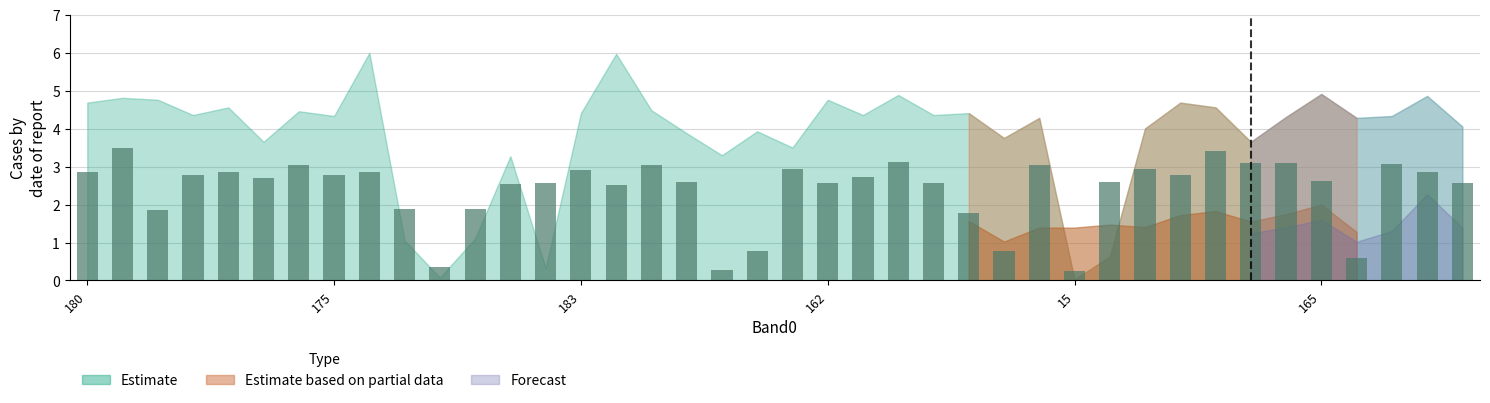

What is the value of the 3rd bar from the left?

1.9